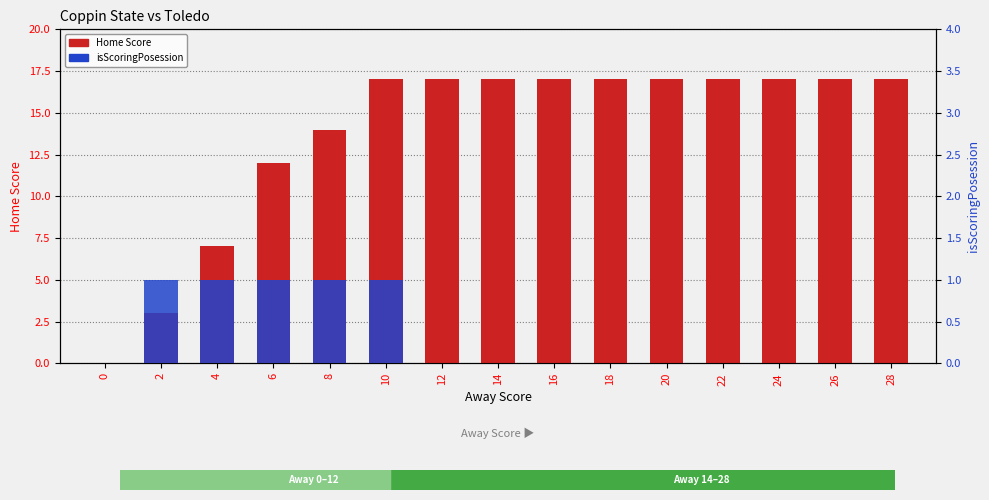

What is the average value of the Home Score series?

14